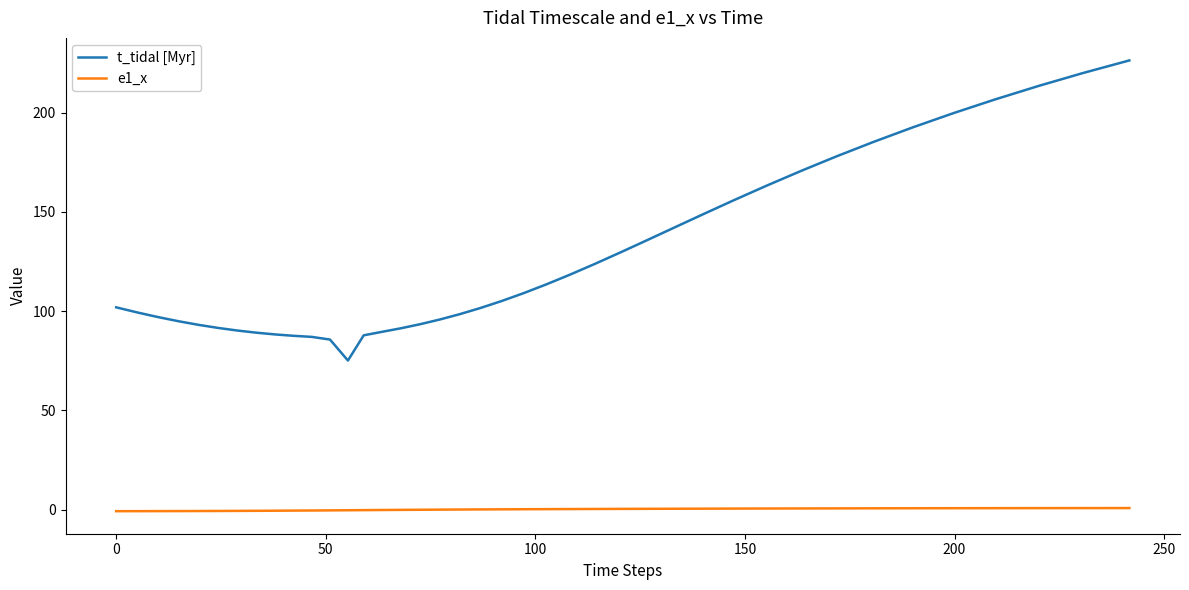

Which series has the widest spread of values?

t_tidal [Myr]